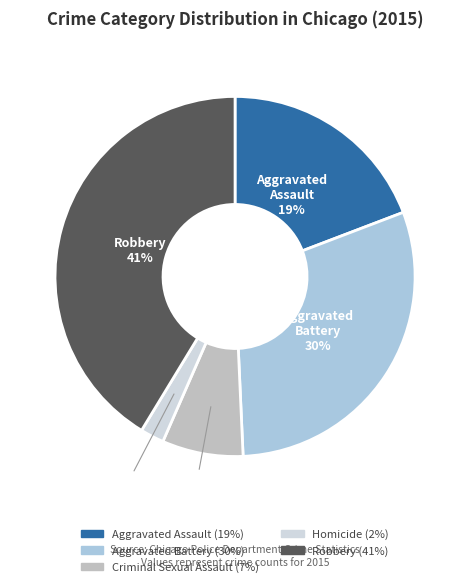

Combined, do Aggravated Battery and Aggravated Assault account for over 50%?

No